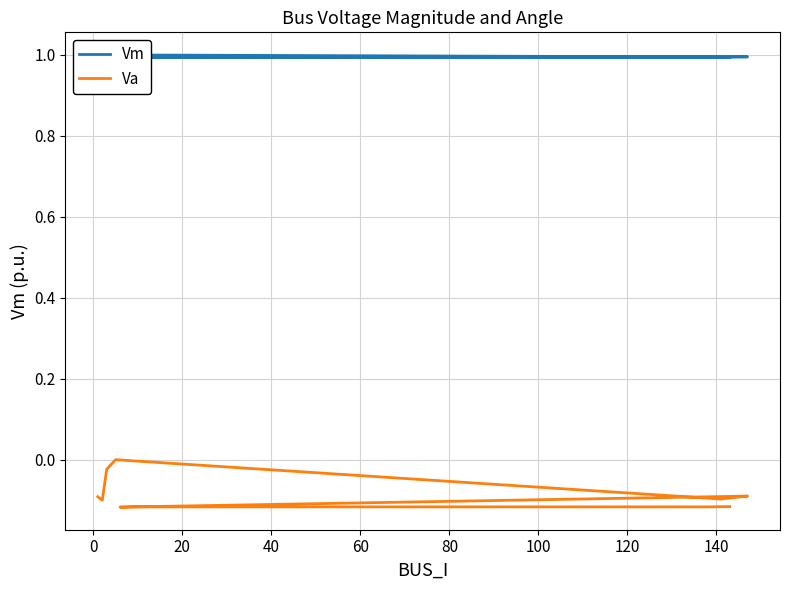

List the series in order of their overall mean, highest first.

Vm, Va